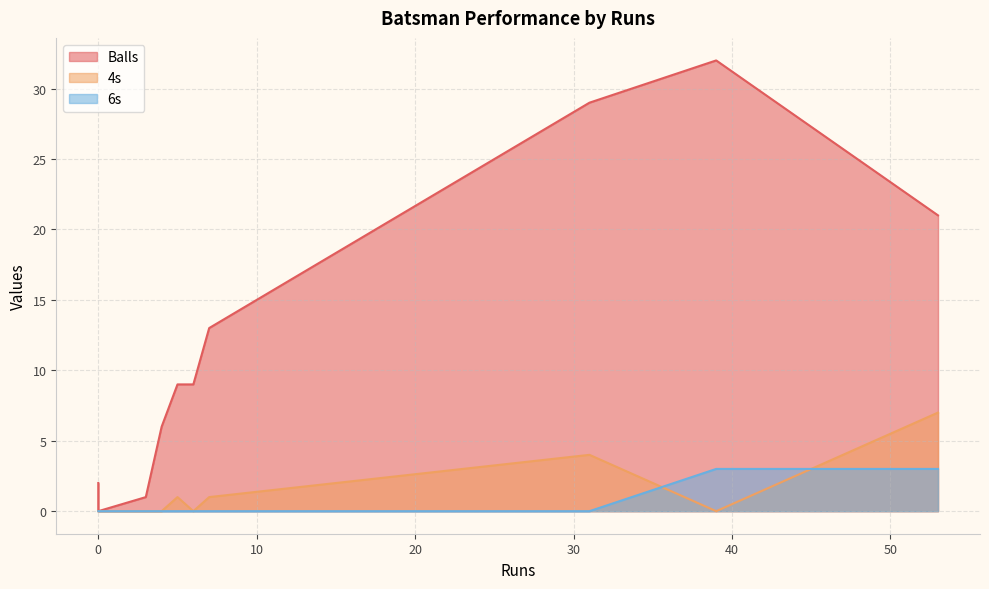

True or false: 6s has a value of -1 at 6.

False